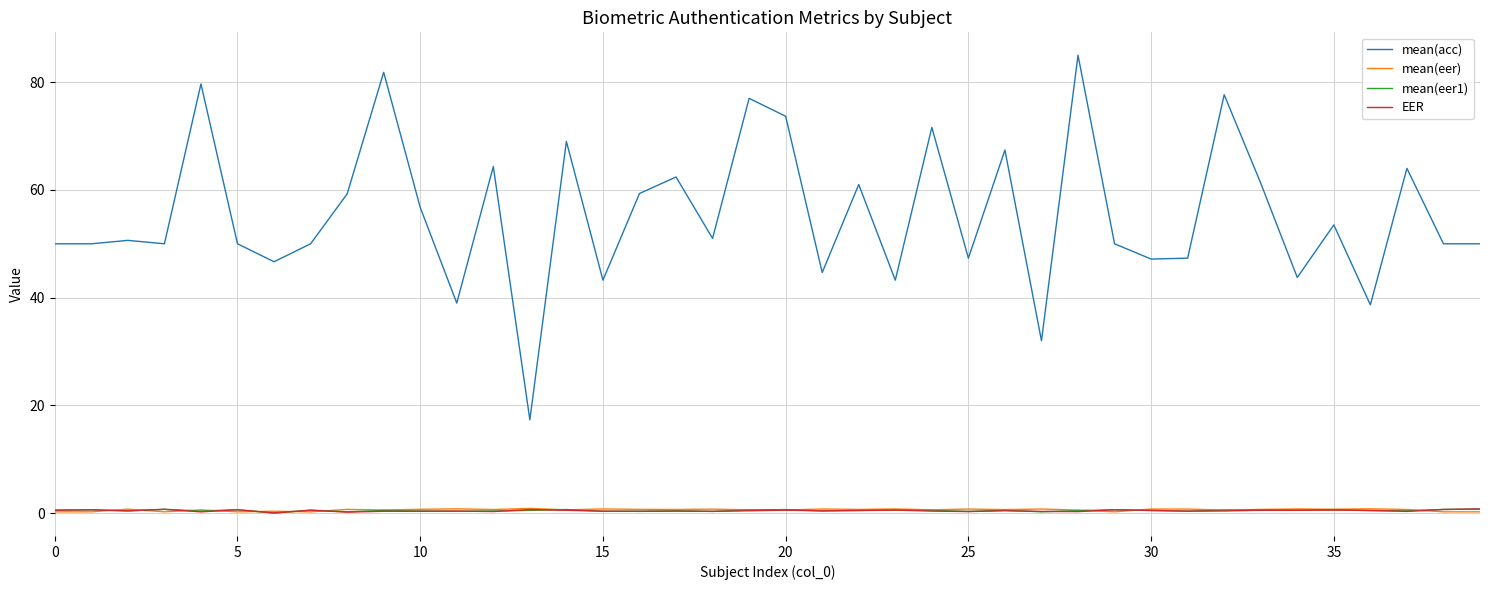

What is the maximum value for mean(acc)?

85.0